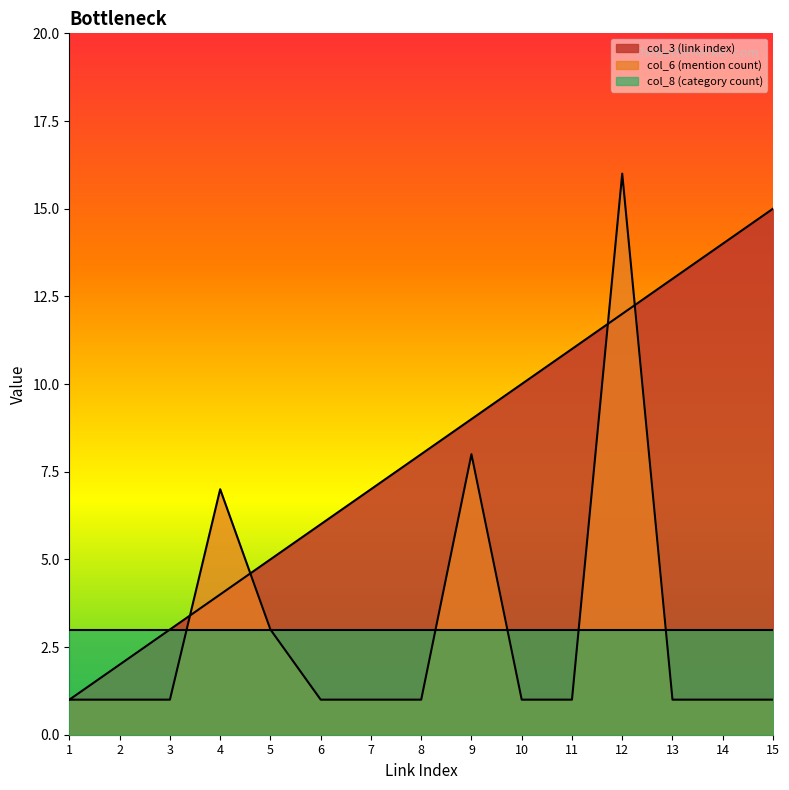

Count the number of categories in the chart.

15